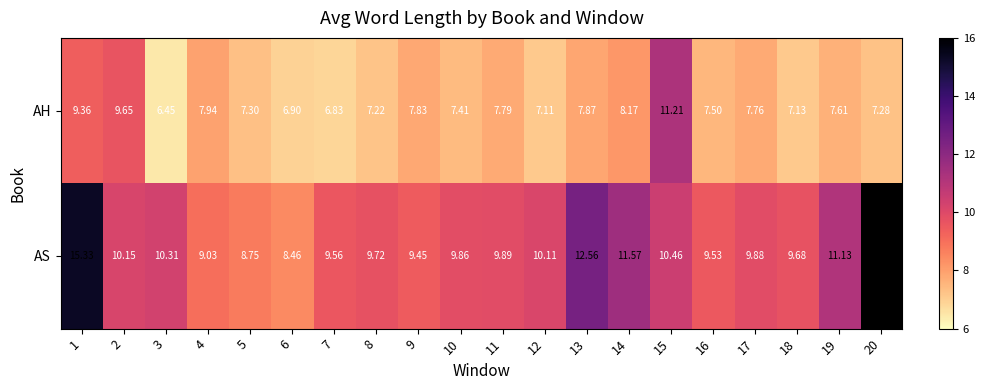

Count the number of data series in this chart.

2